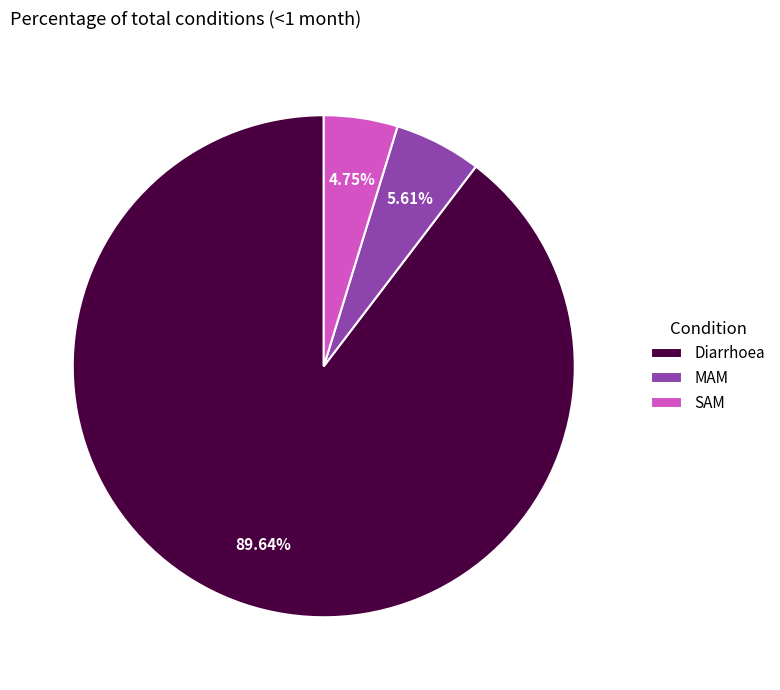

Which slice is the smallest?

SAM